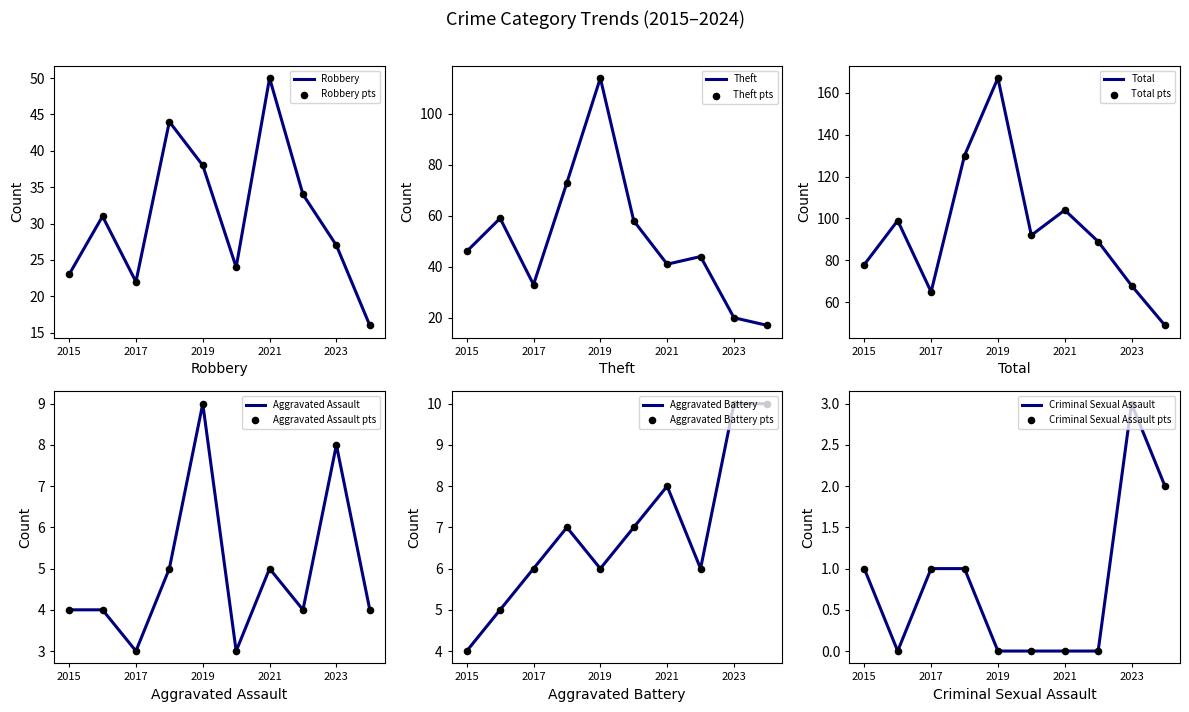

Which series contains the lowest Y value?

Criminal Sexual Assault